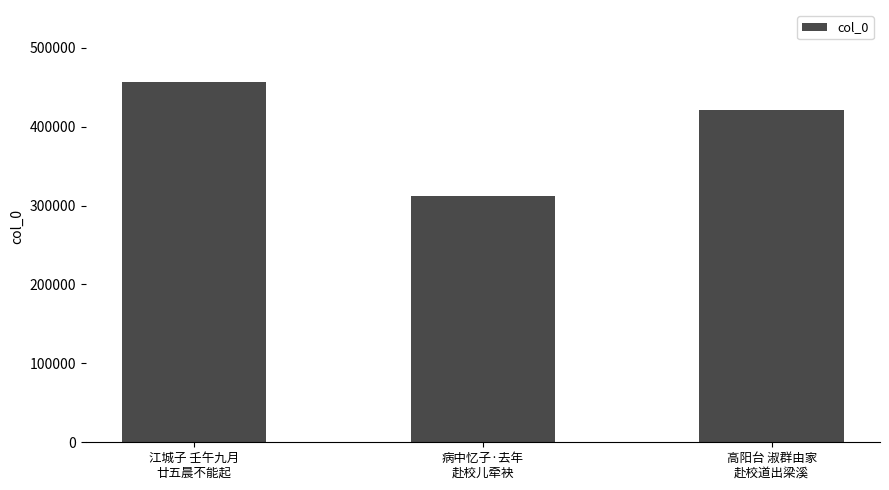

True or false: the data shows 311632 at 病中忆子·去年
赴校儿牵袂.

True